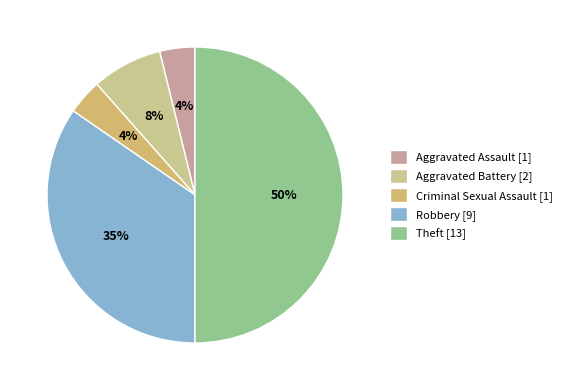

Count the number of slices in the pie.

5